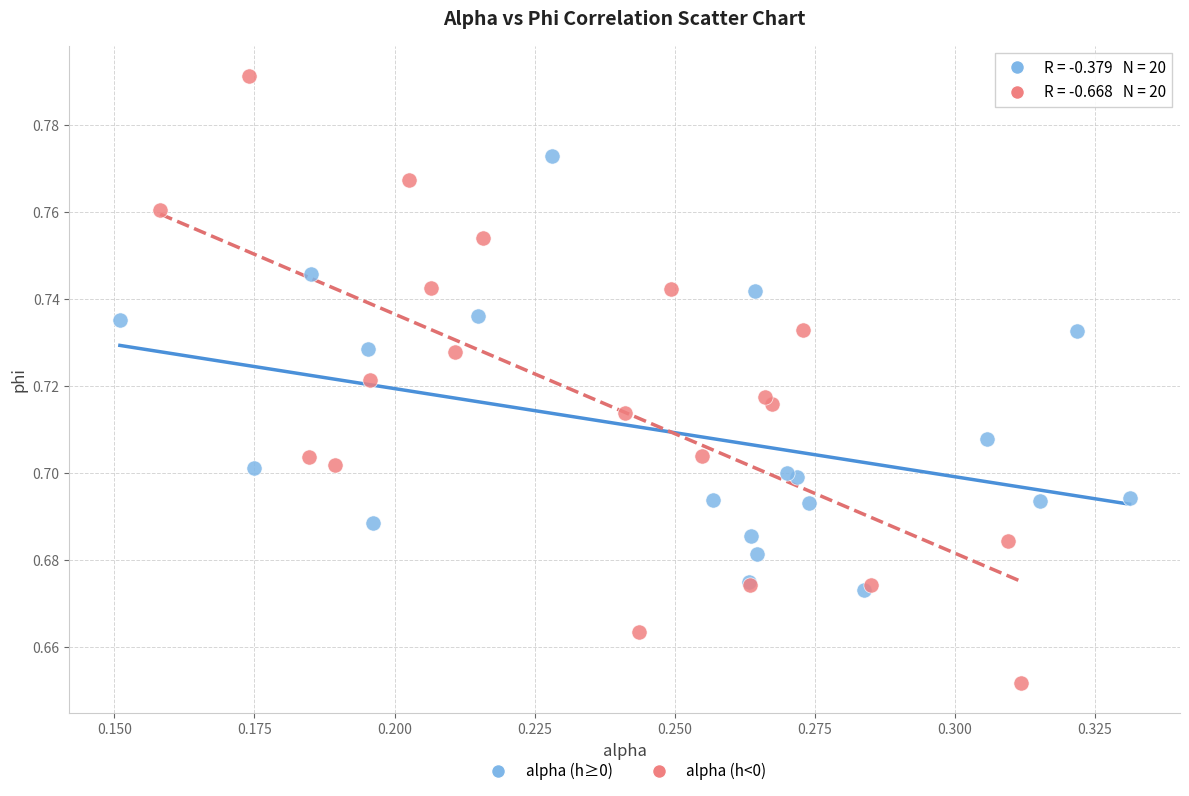

Which series contains the lowest Y value?

alpha (h<0)